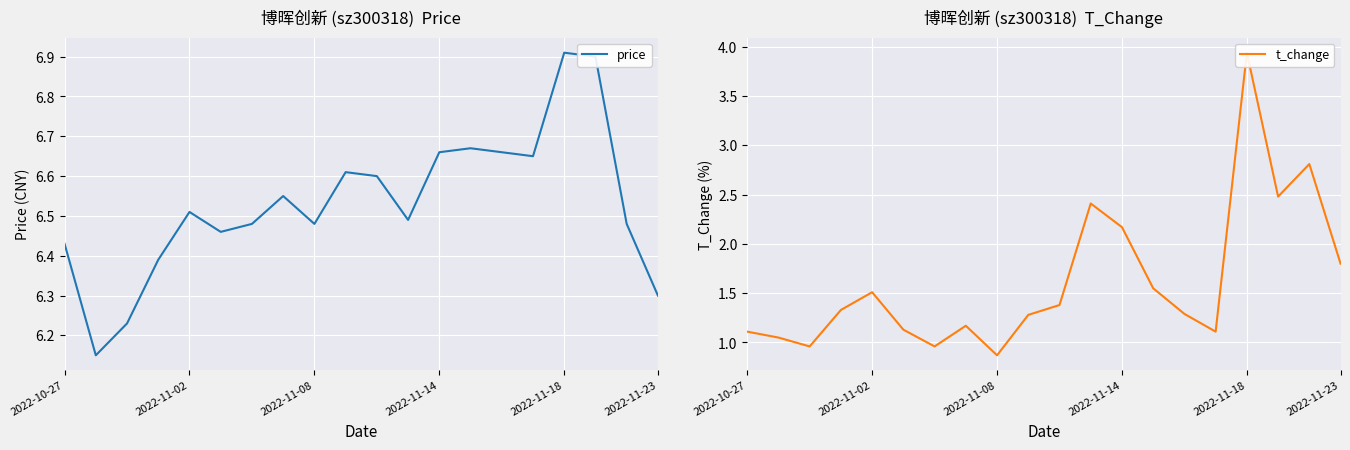

Read the t_change value at 2022-11-14.

2.2